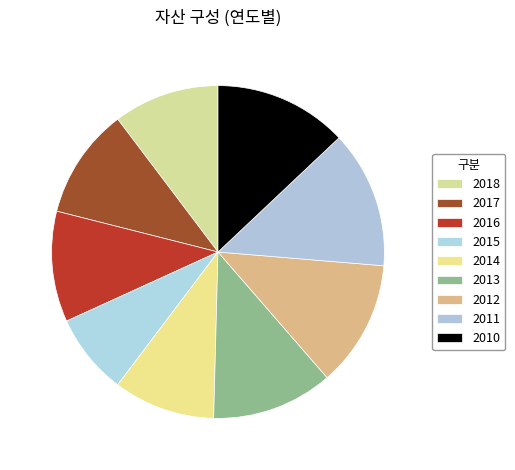

How many segments does this pie chart have?

9